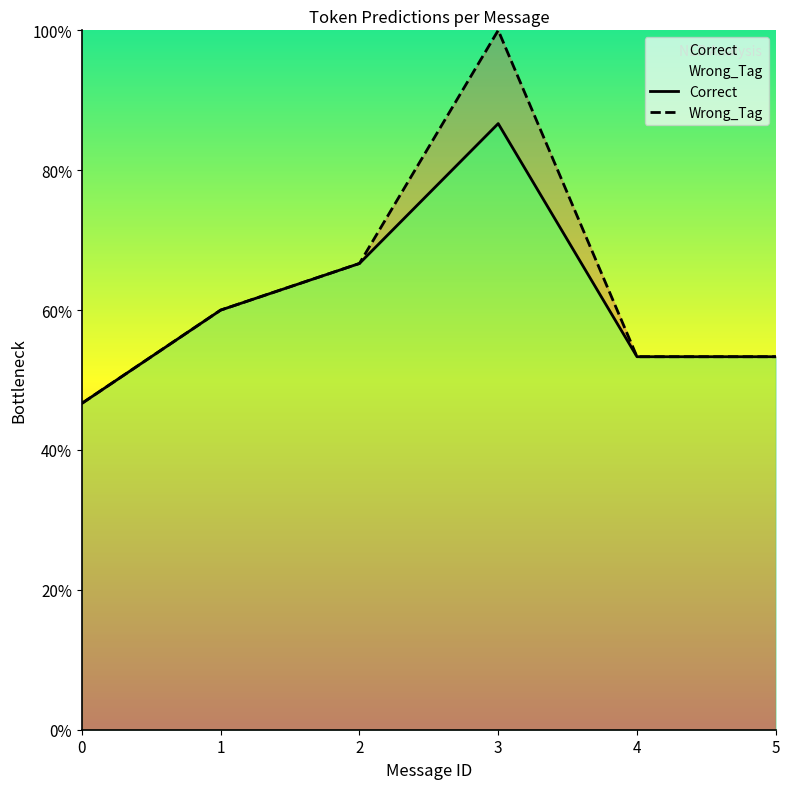

How many data points are less than 9?

3